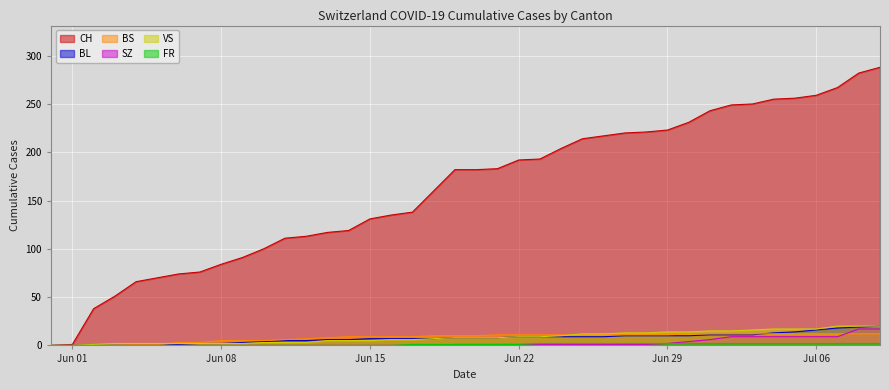

True or false: CH and FR intersect in this chart.

False